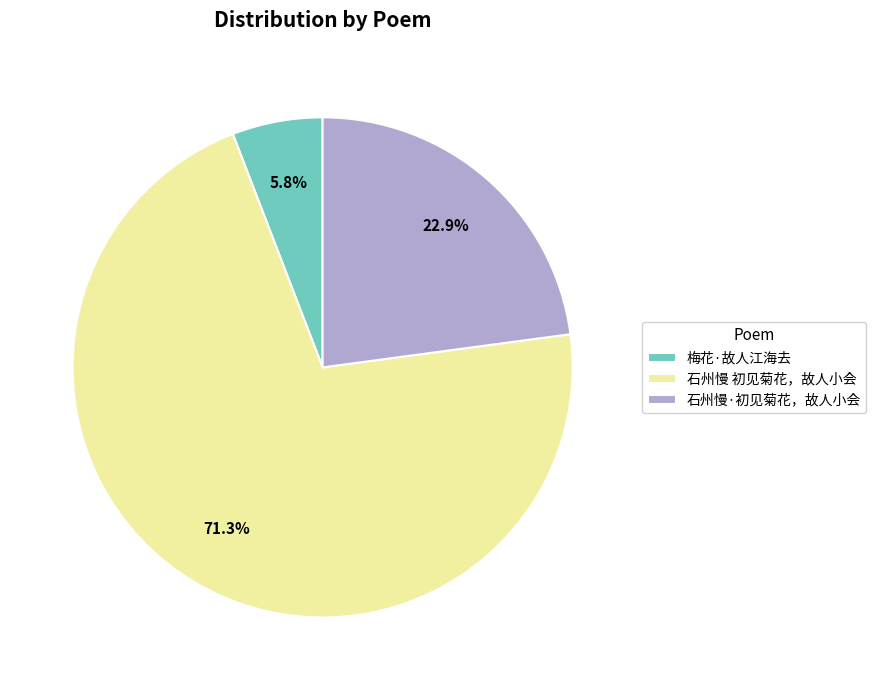

Which category has the biggest portion of the pie?

石州慢 初见菊花，故人小会